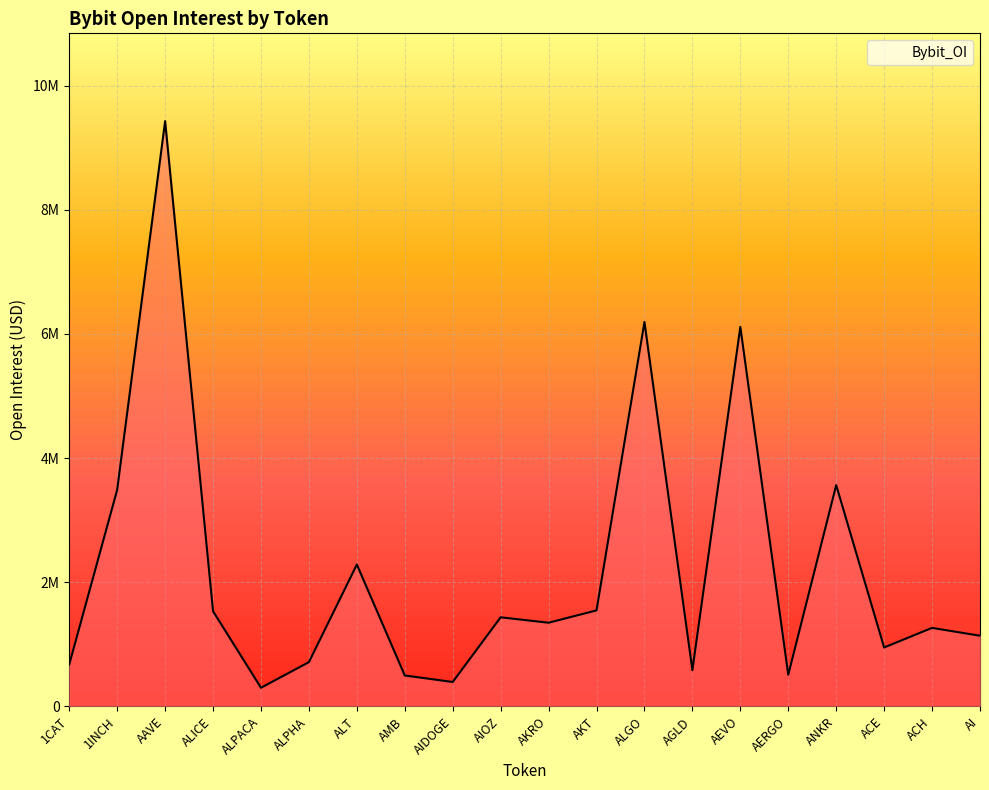

List the labels in order of value, smallest first.

ALPACA, AIDOGE, AMB, AERGO, AGLD, 1CAT, ALPHA, ACE, AI, ACH, AKRO, AIOZ, ALICE, AKT, ALT, 1INCH, ANKR, AEVO, ALGO, AAVE